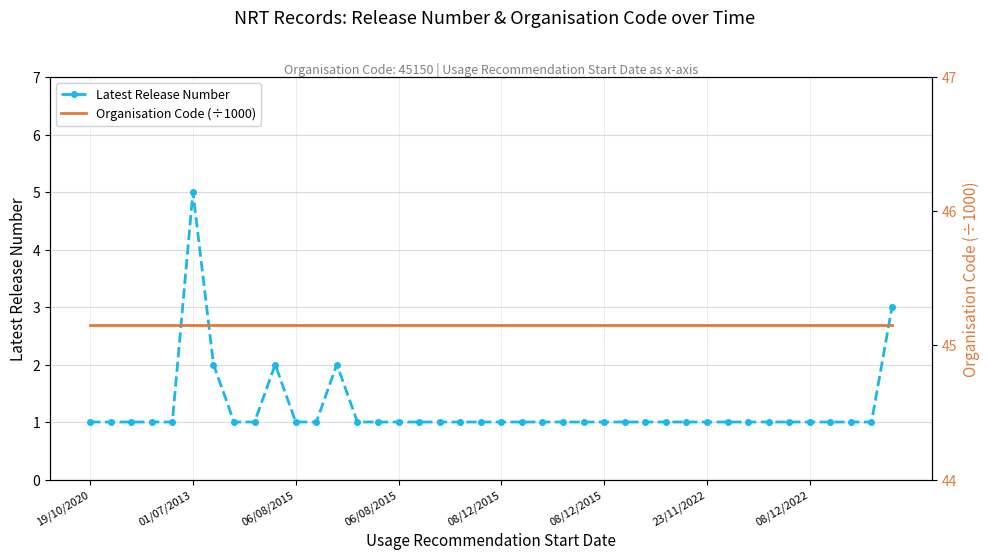

What is the greatest value displayed?

45.1